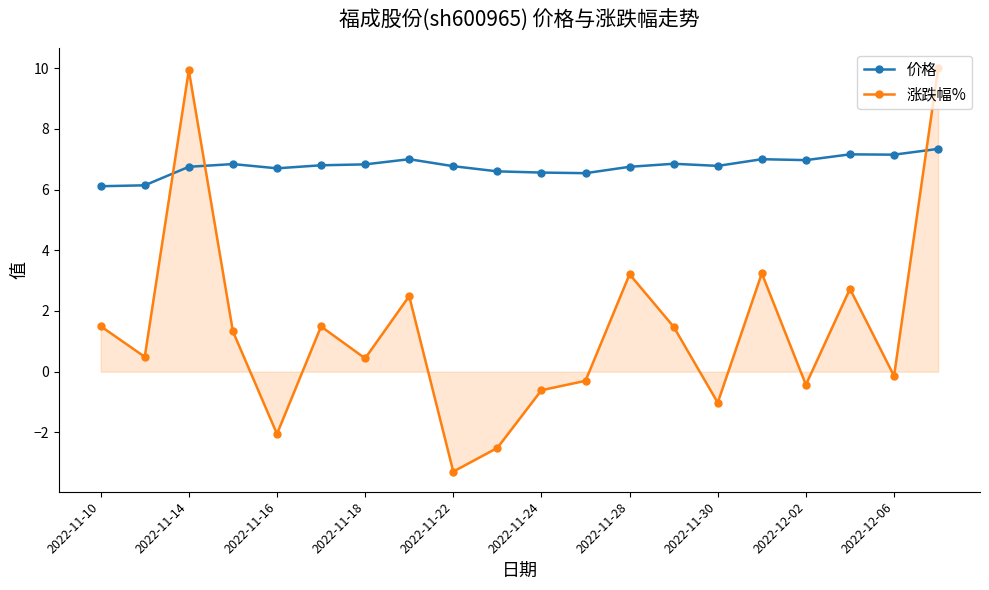

How many series are shown in this chart?

2